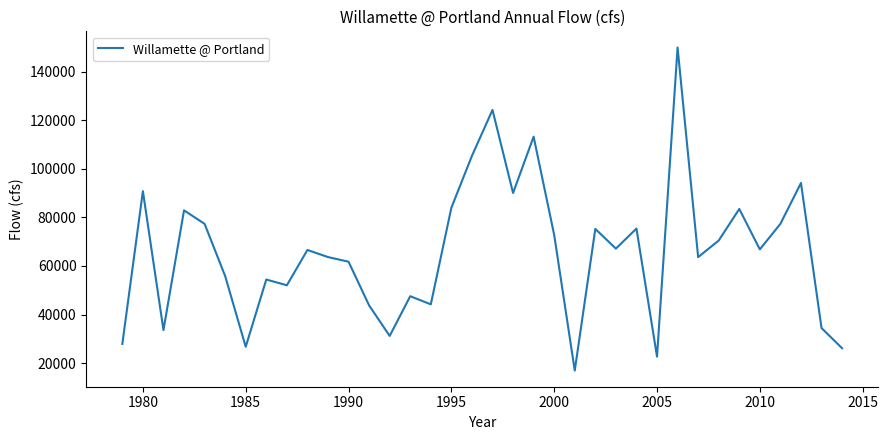

Does the chart have visible grid lines?

No